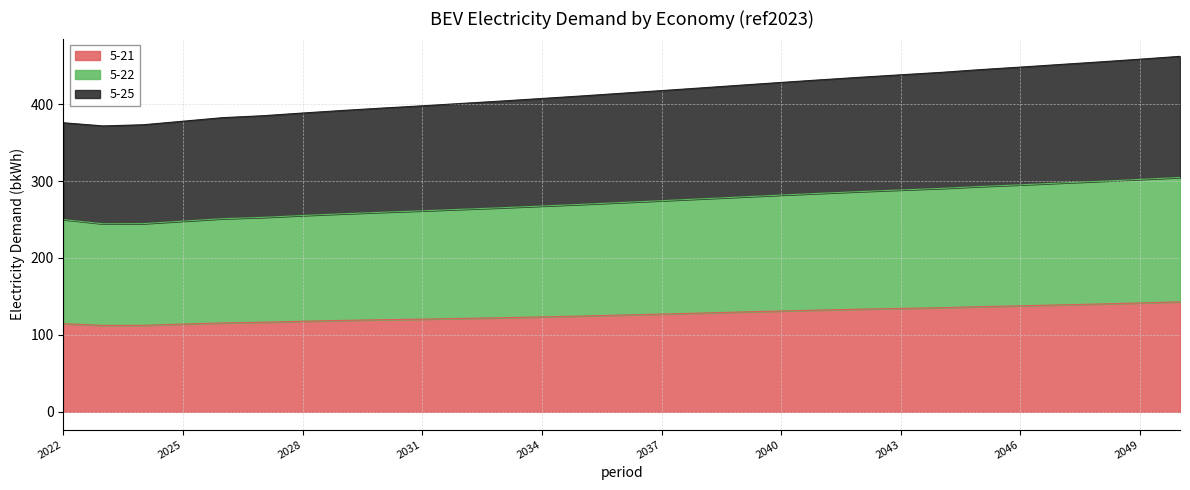

What is the total value across all series at 2040?

428.2